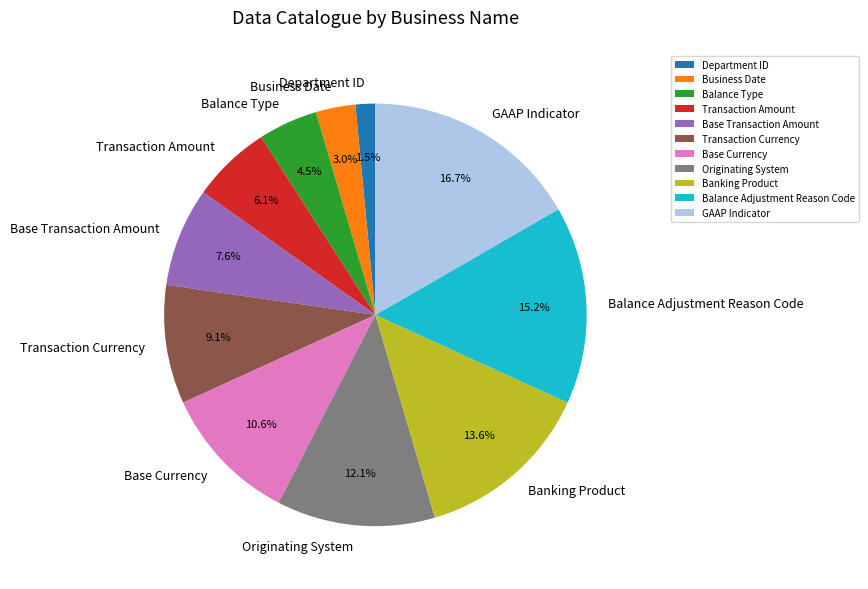

To the nearest percent, what percentage of the pie is Base Currency?

11%